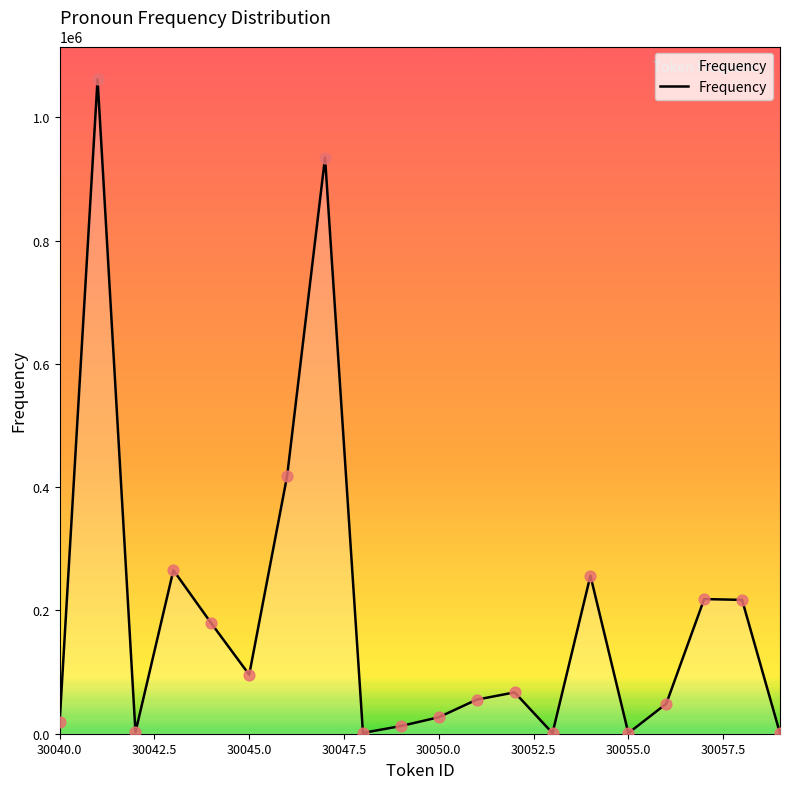

What is the difference between the maximum and minimum values?

1061454